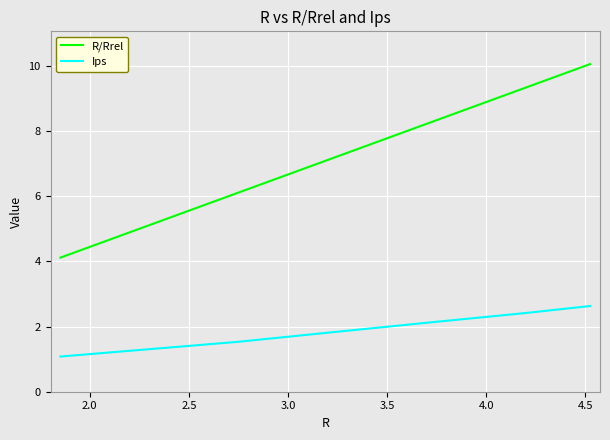

Which series has the largest total across all categories?

R/Rrel